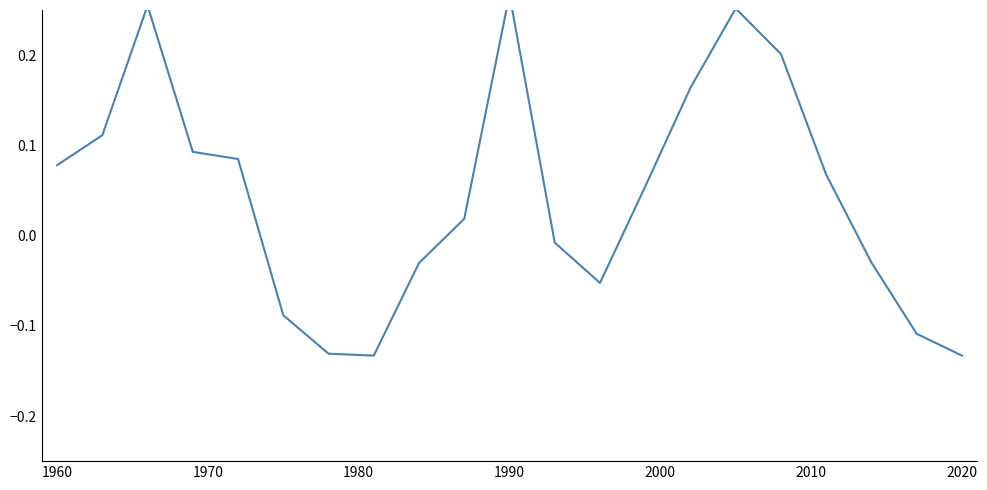

Reading right to left, transcribe all the data shown in this chart.

-0.1	-0.1	-0.0	0.1	0.2	0.3	0.2	0.1	-0.1	-0.0	0.3	0.0	-0.0	-0.1	-0.1	-0.1	0.1	0.1	0.3	0.1	0.1